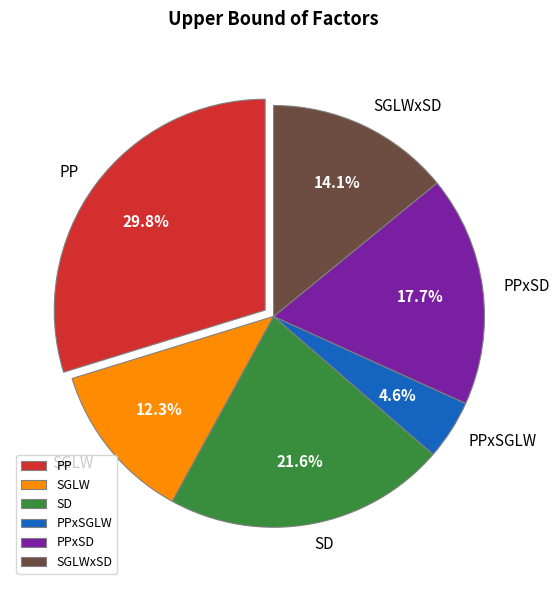

To the nearest percent, what is the difference between the SGLW and PP slice percentages?

17%